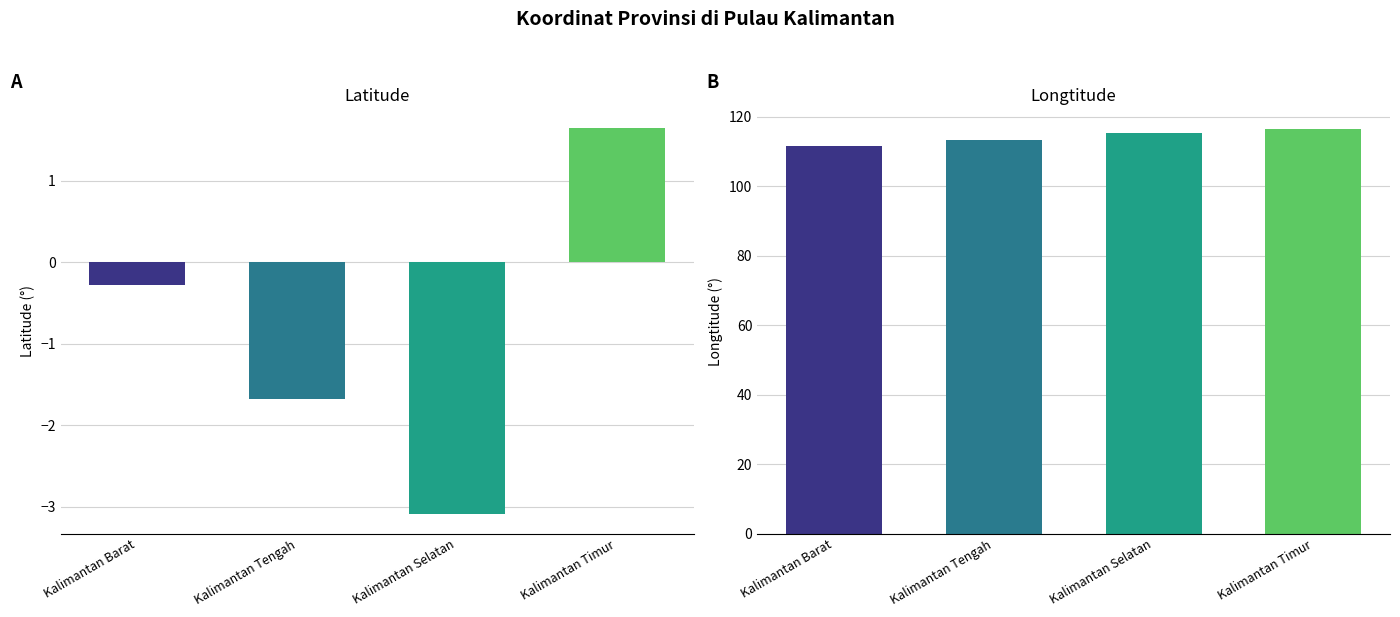

What is the difference between the second highest and second lowest values in the Longtitude series?

1.9